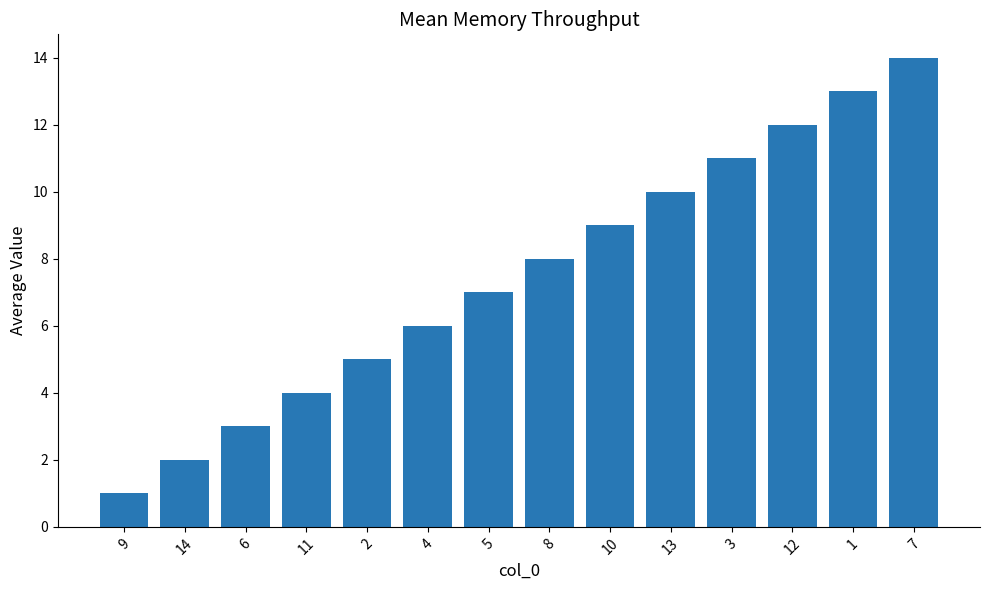

How many categories are shown in the chart?

14